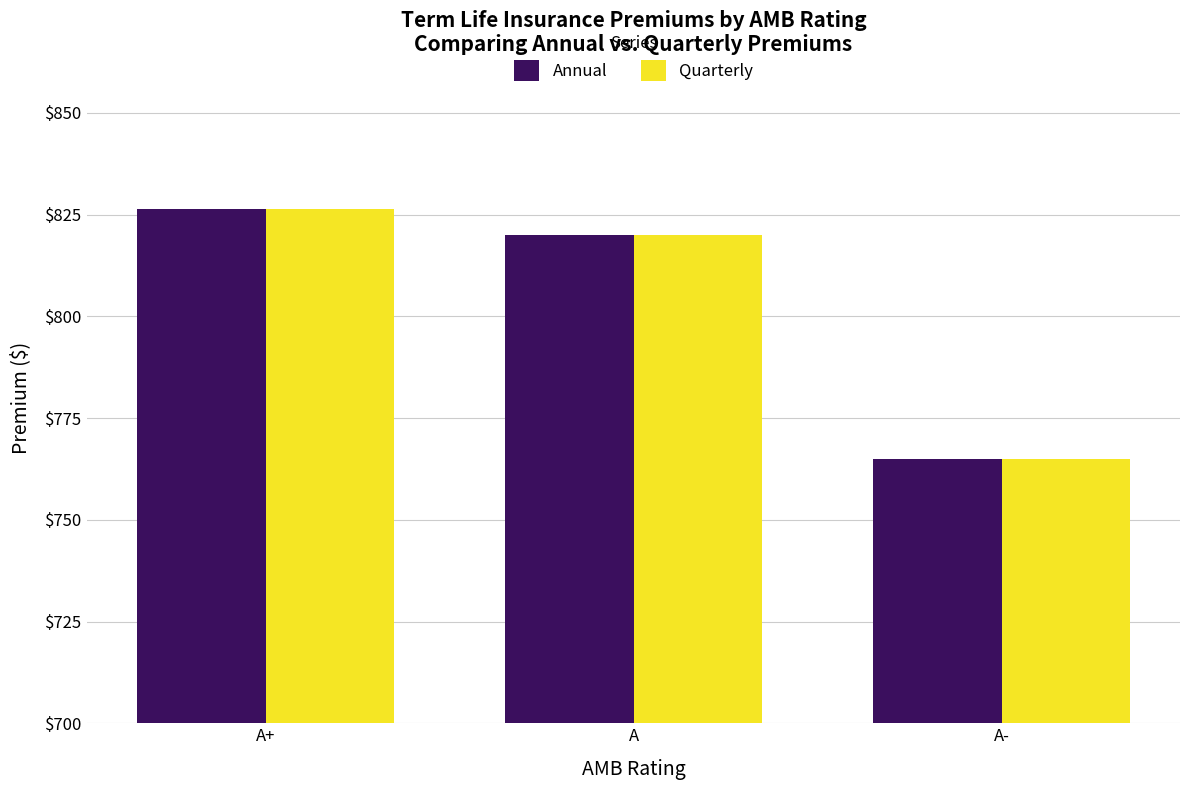

At which category is the sum across all series the highest?

A+